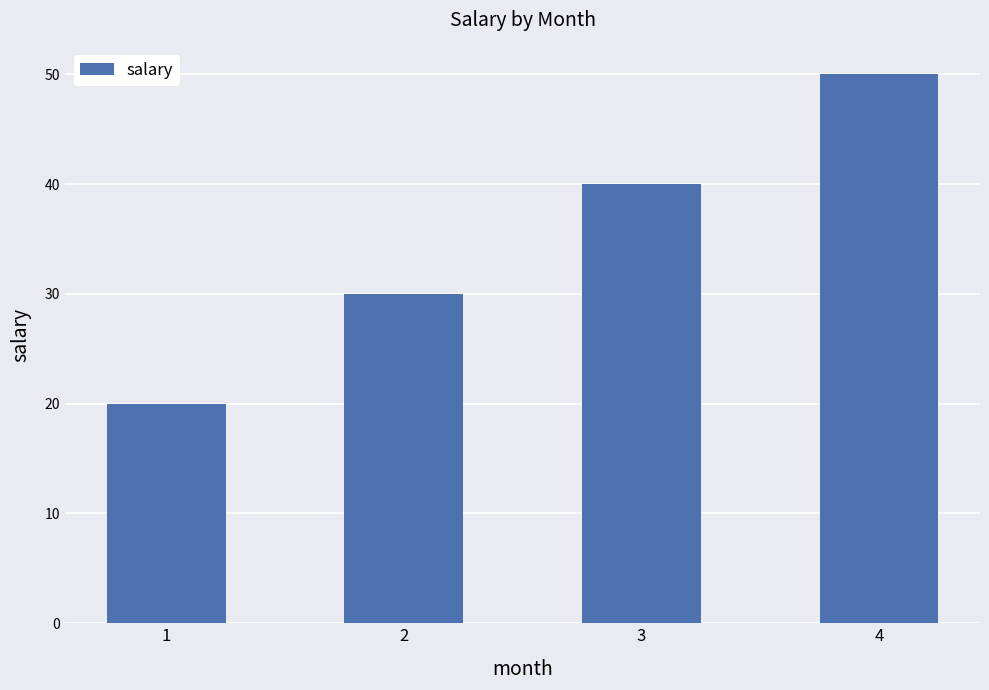

Rank the categories by value from highest to lowest.

4, 3, 2, 1